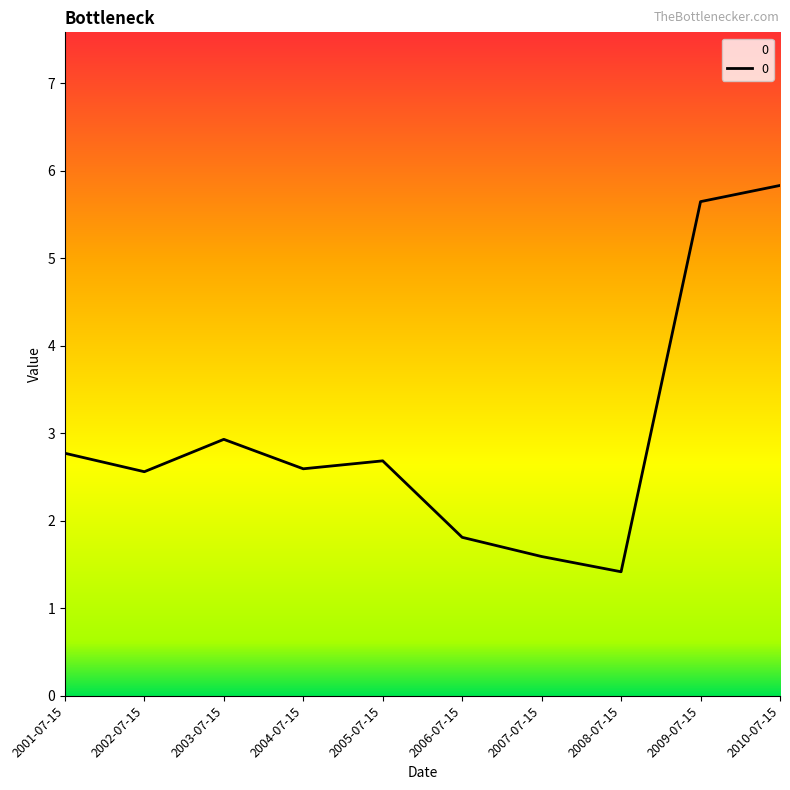

What is the minimum value shown in the chart?

1.4